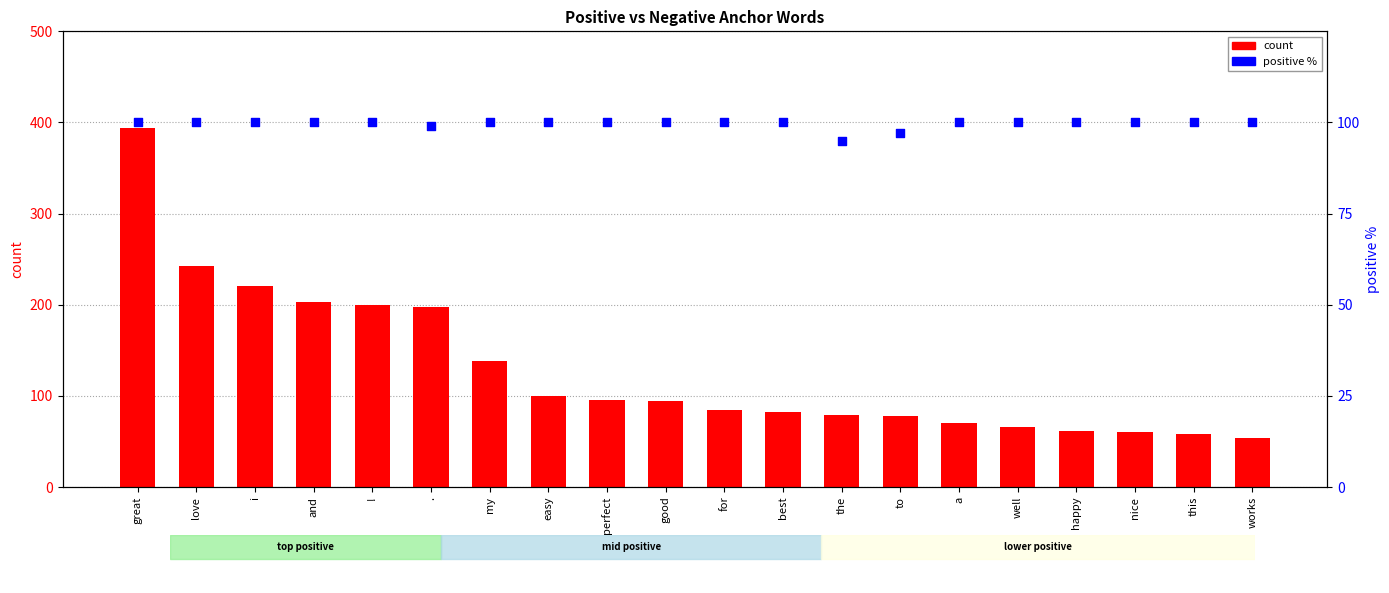

What is the total value across all series at love?

342